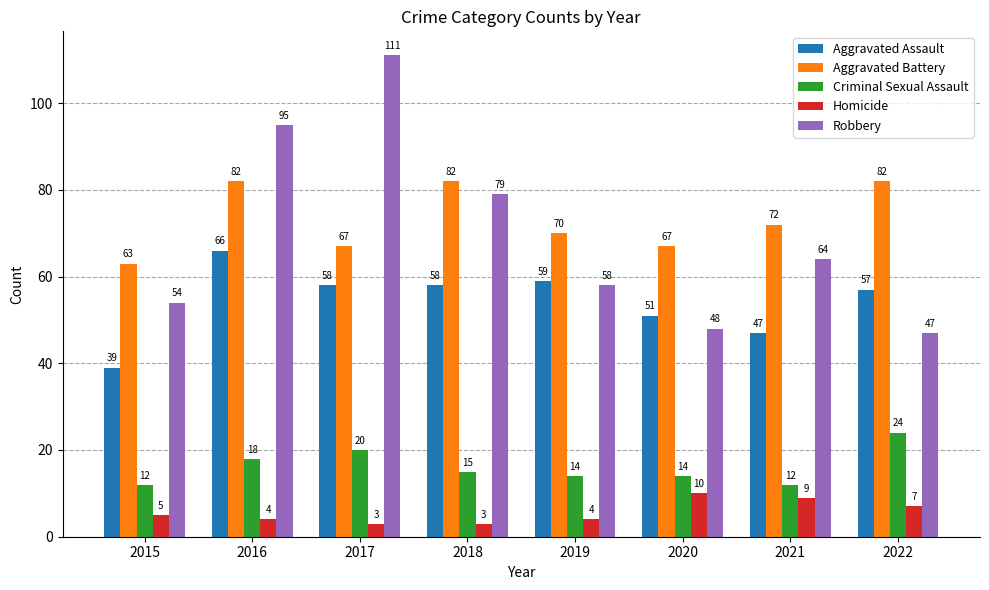

How many bars are there in each group?

5